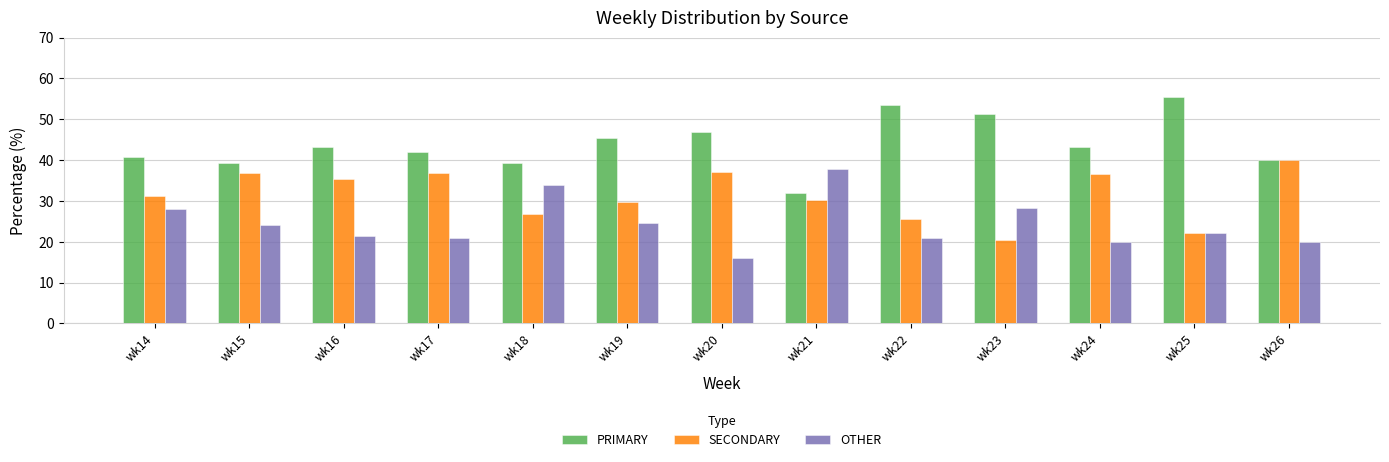

What is the total value across all series at wk25?

100.0